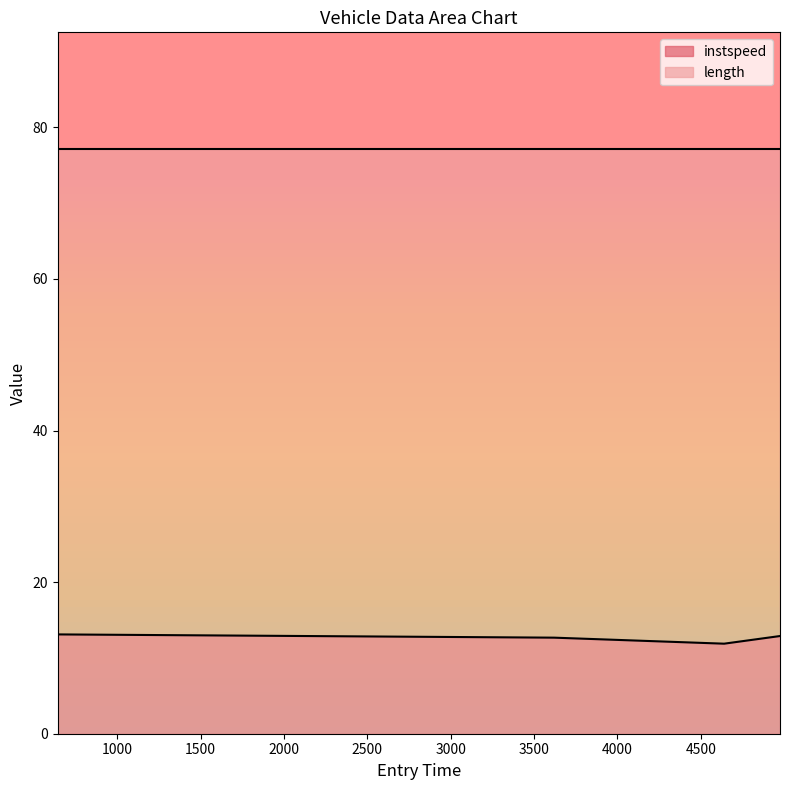

Reading left to right, extract all data points from this chart.

13.1	12.7	11.9	12.9